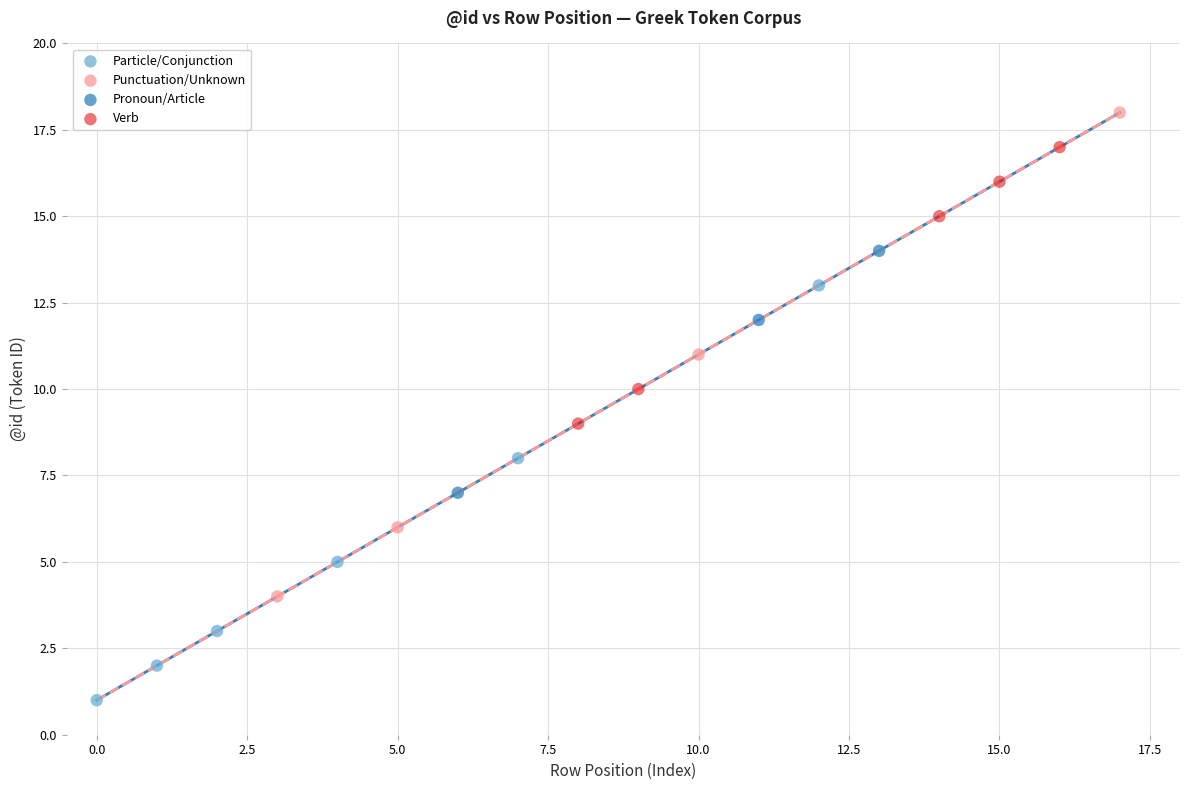

Which series has the widest spread of Y values?

Punctuation/Unknown